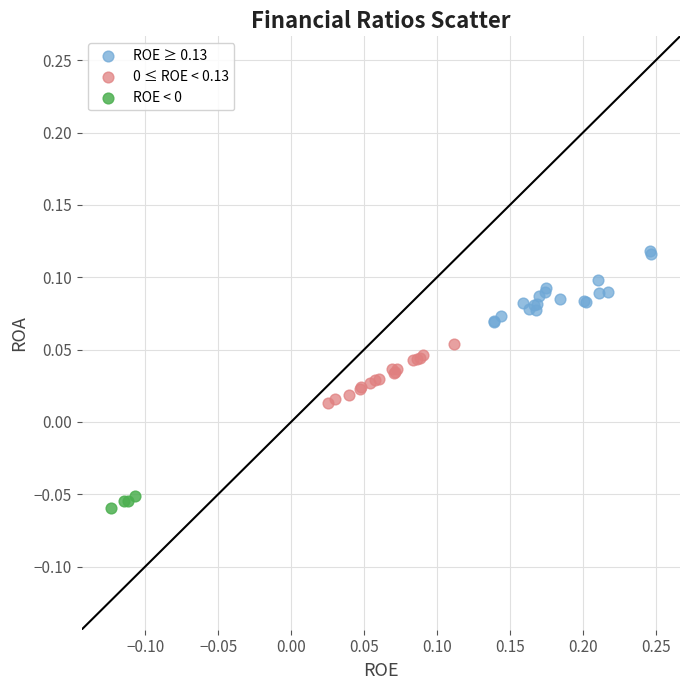

Which series contains the highest Y value?

ROE ≥ 0.13